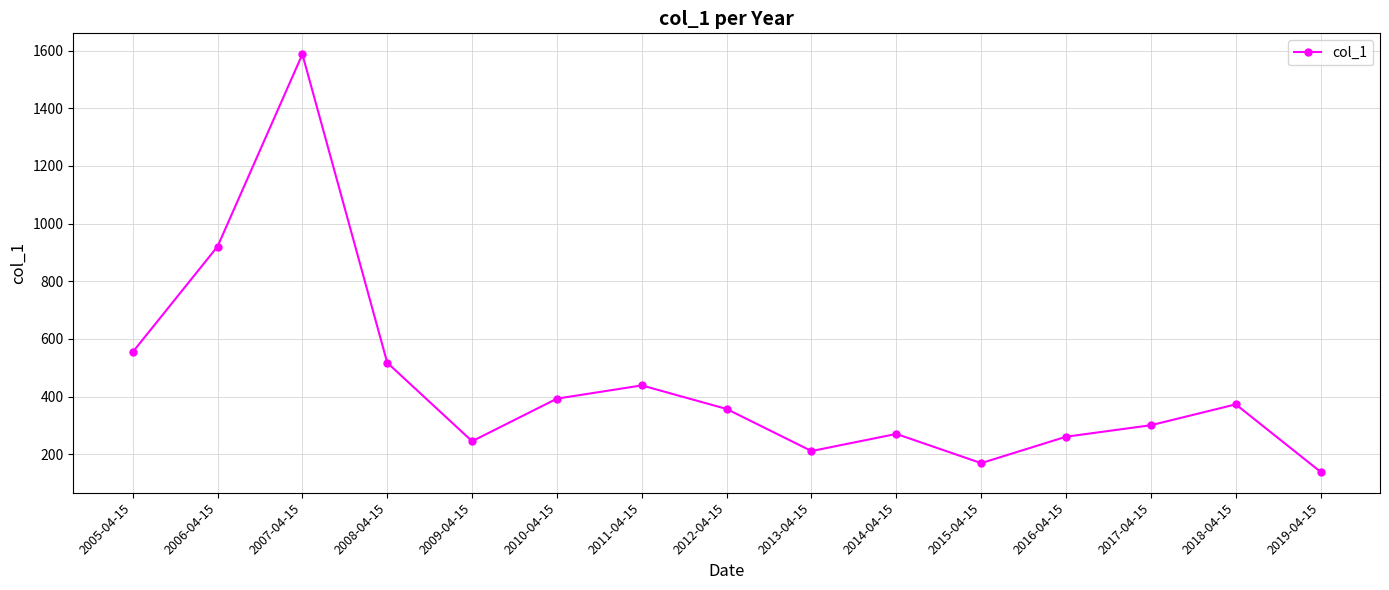

Where does the data first go above 357?

2005-04-15